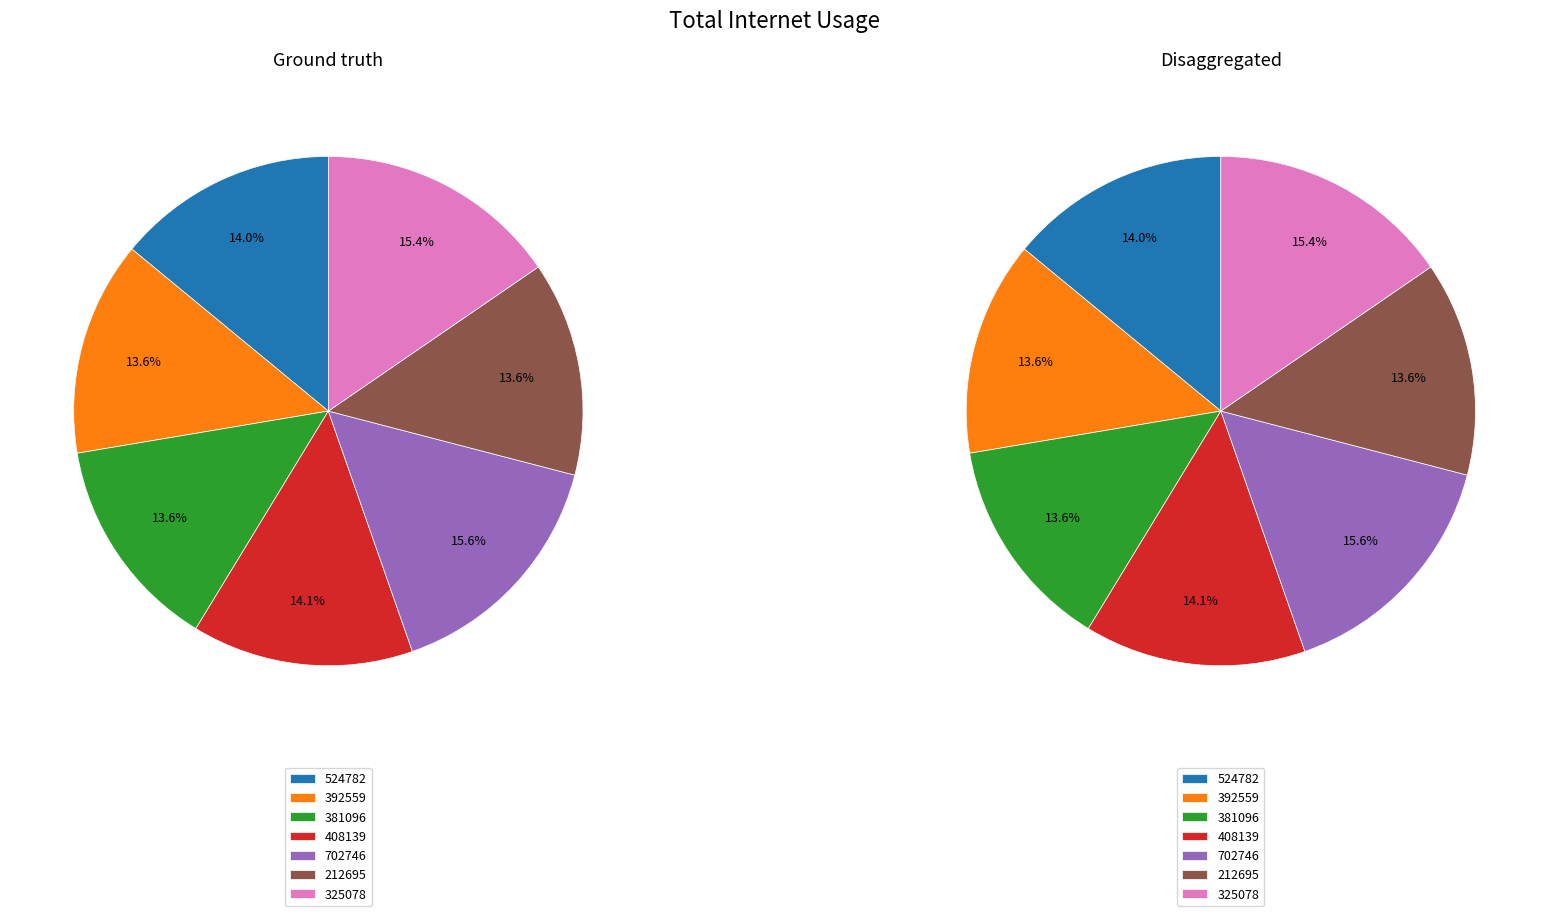

Is there a majority slice in this chart?

No